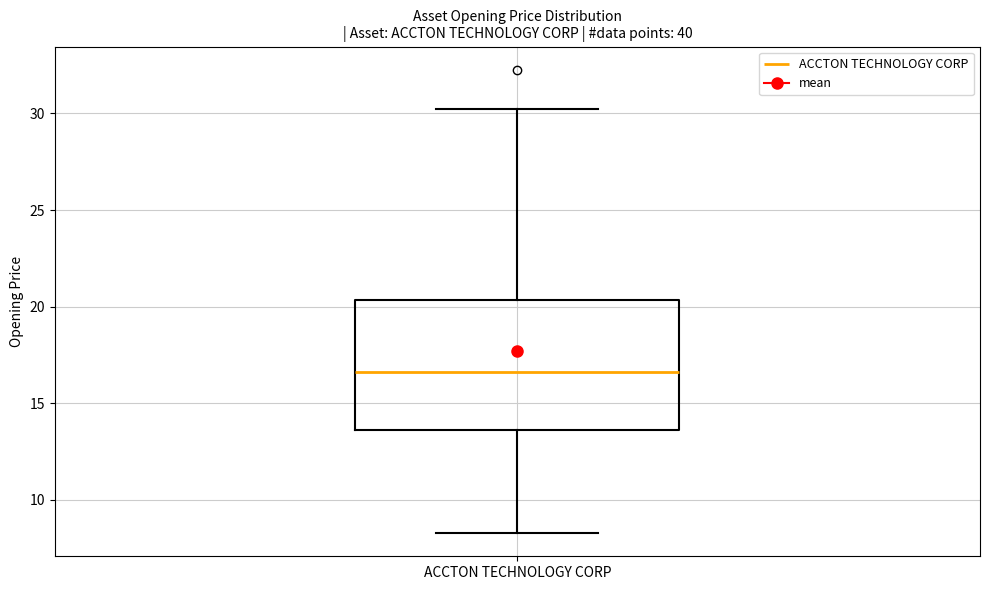

Read this box plot against the y-axis: the position of the median line, the range covered by the box, and the ends of both whiskers. The values are not printed on the chart, so give them approximately, as read against the axis.

median 16.5, box 13.5 to 20.5, whiskers 8.5 to 30.0